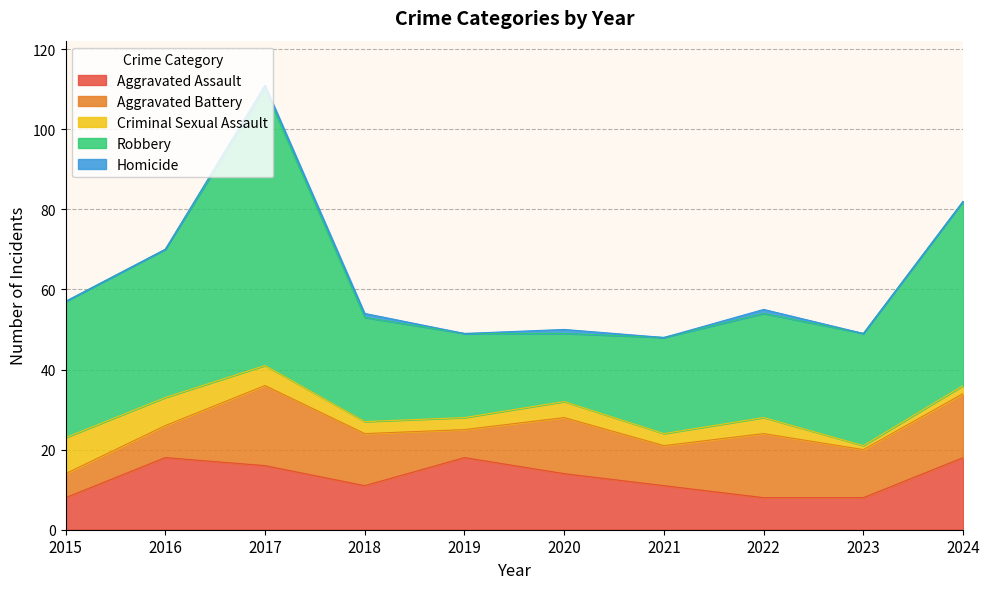

True or false: Robbery and Aggravated Battery intersect in this chart.

False